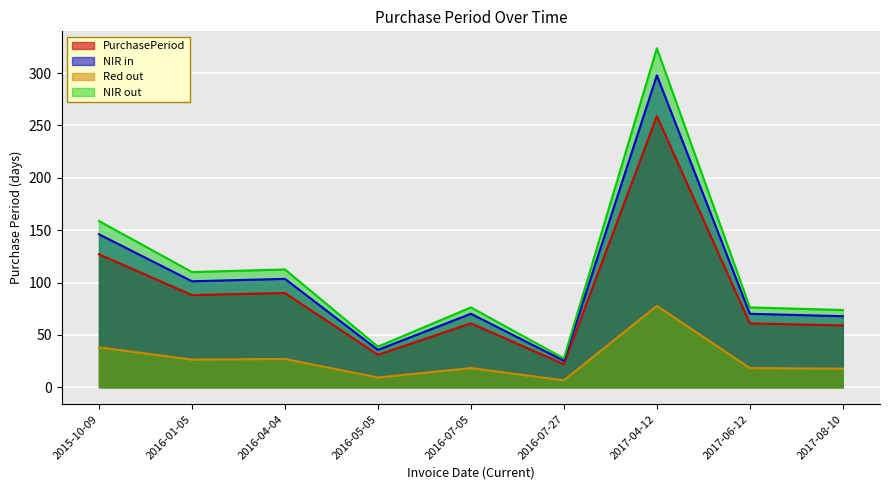

What is the sum of all values?

798